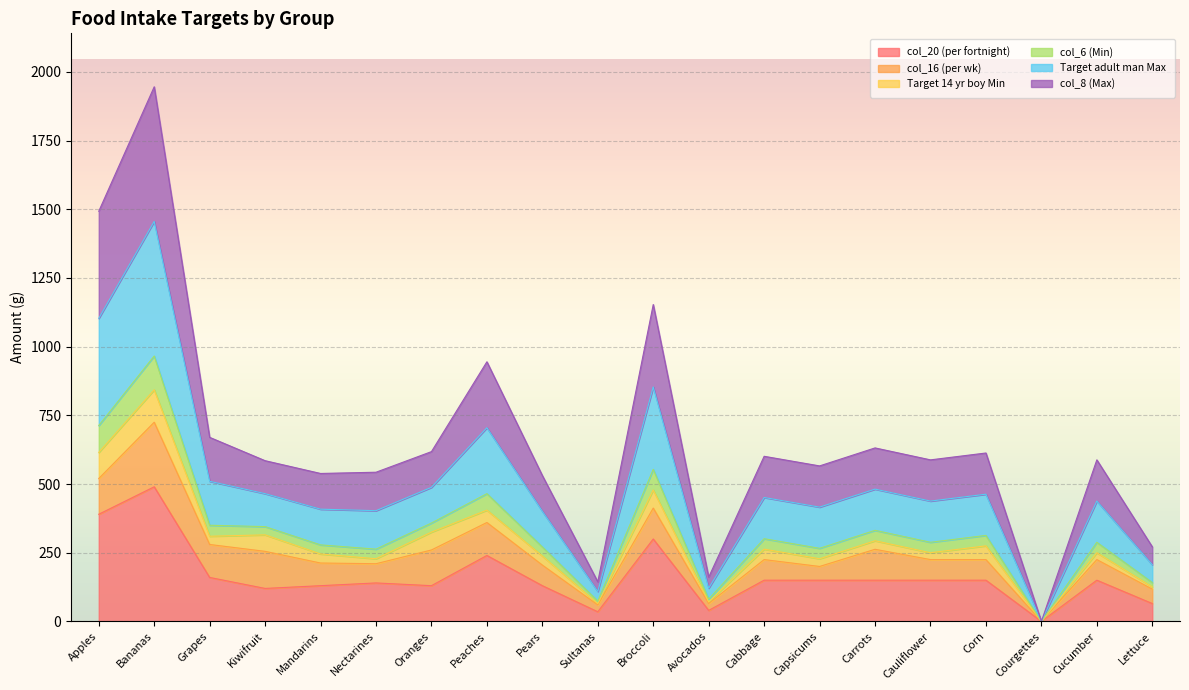

Does the chart display data point markers on the line(s)?

No